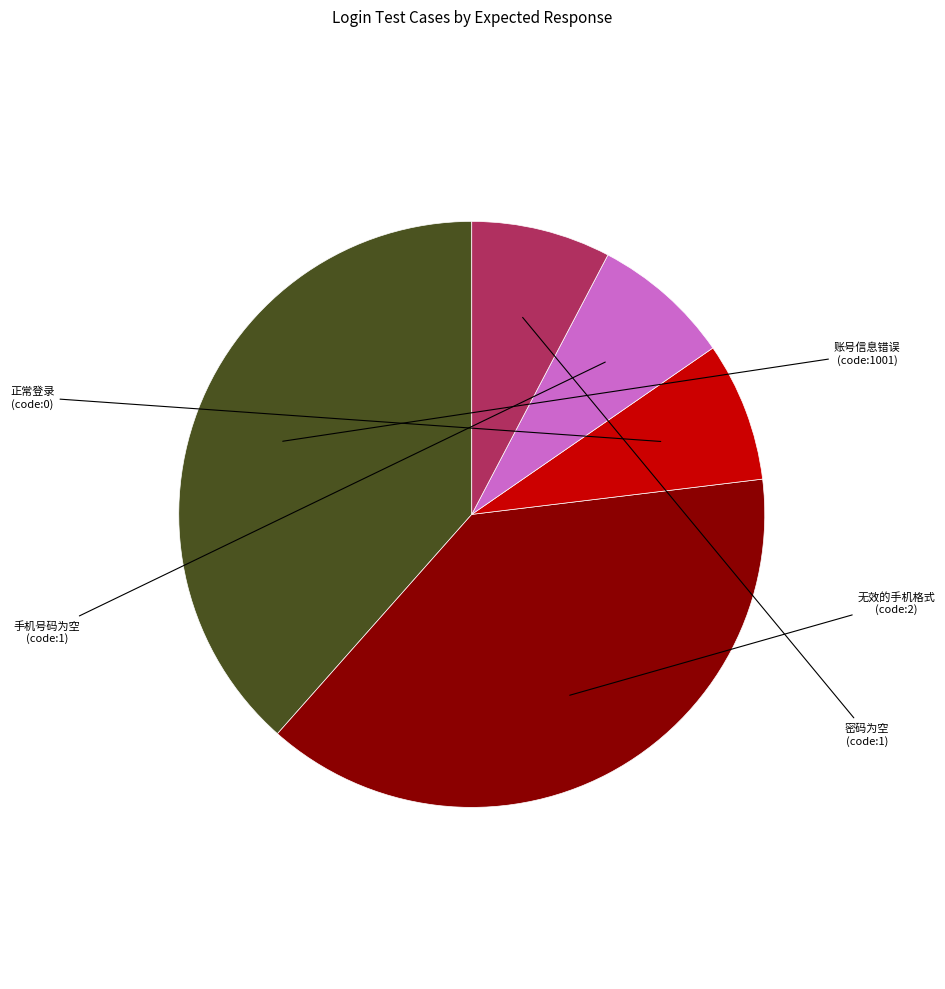

Is there a majority slice in this chart?

No